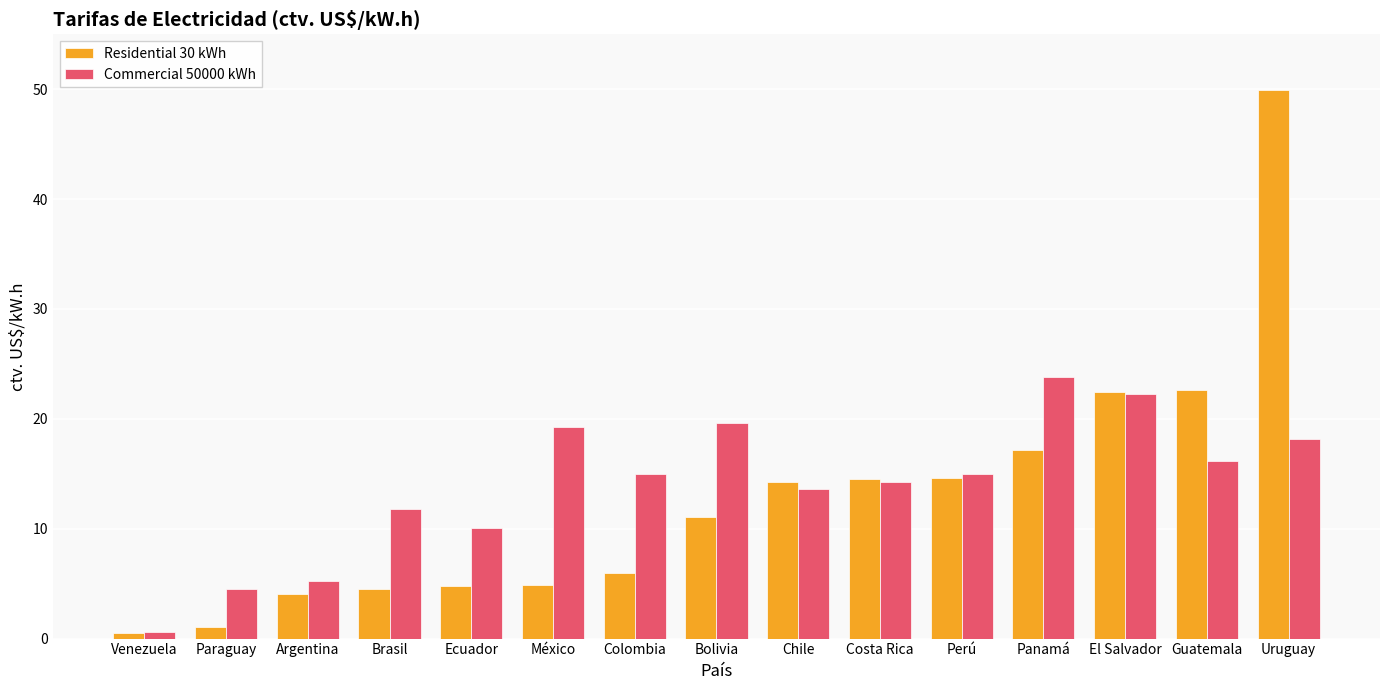

What is the difference between the second highest and second lowest values in the Commercial 50000 kWh series?

17.7